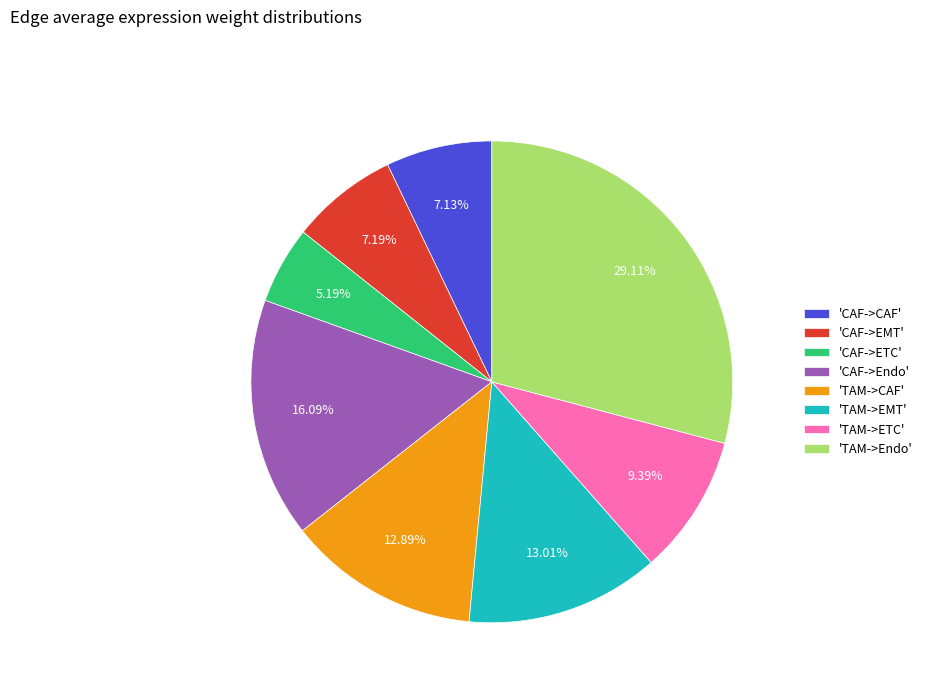

Is 'CAF->ETC' the majority of the pie?

No